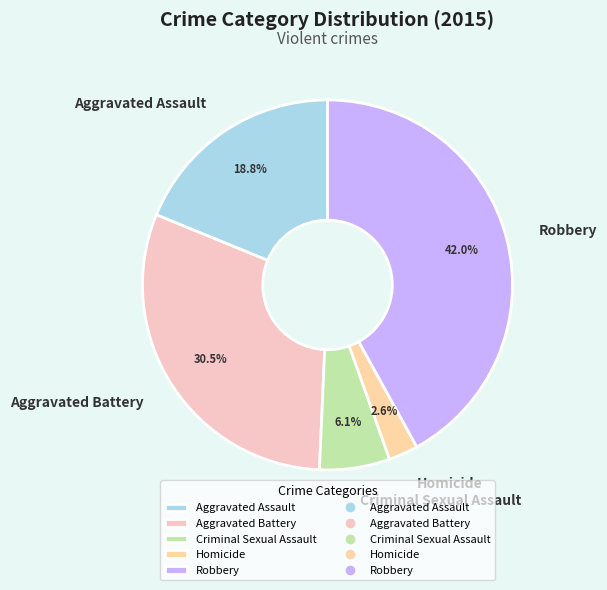

To the nearest percent, what is the difference between the largest and smallest slice percentages?

39%